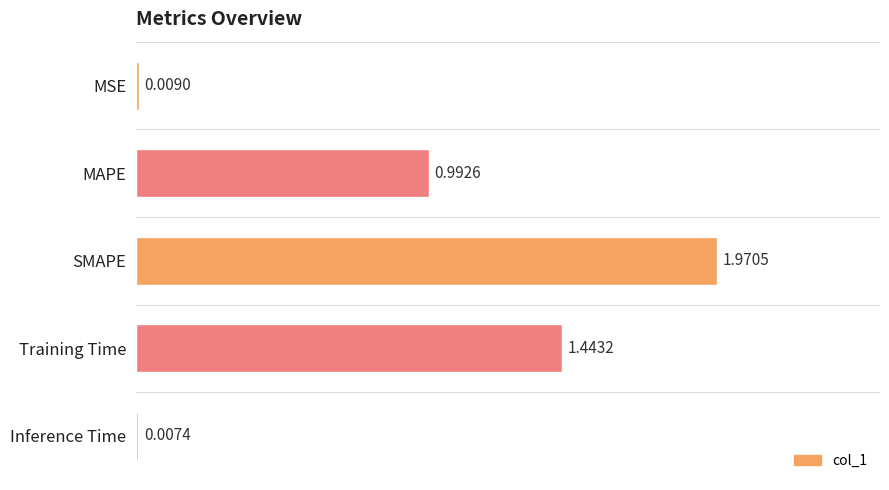

Which has a higher value, MAPE or MSE?

MAPE